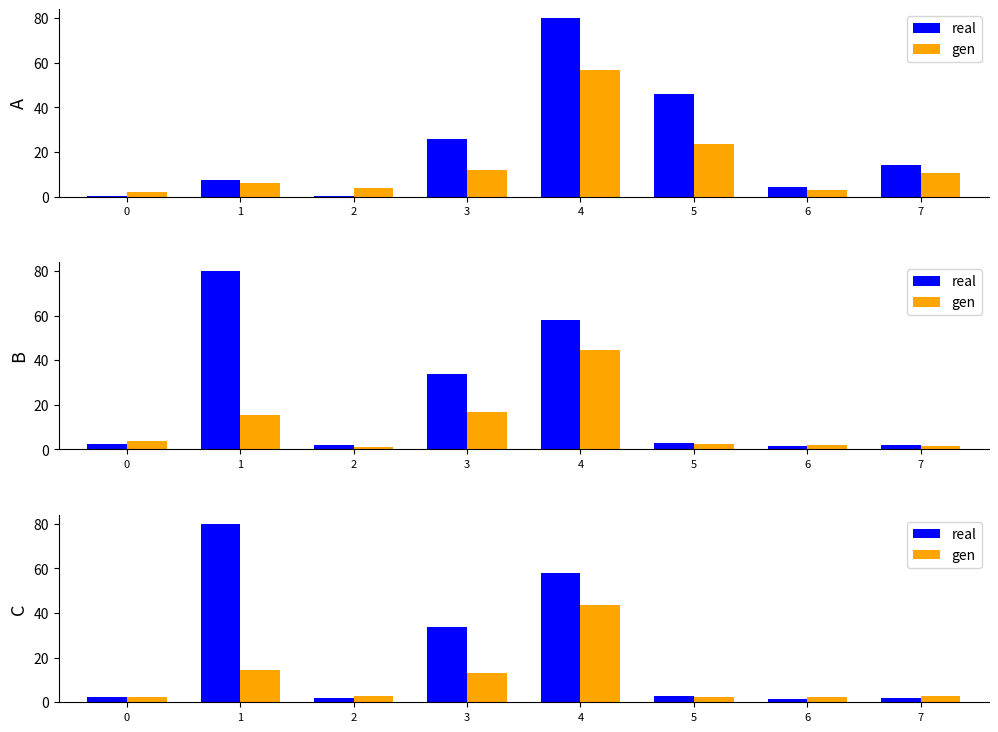

The value of gen at 5 is 2.2. True or false?

True